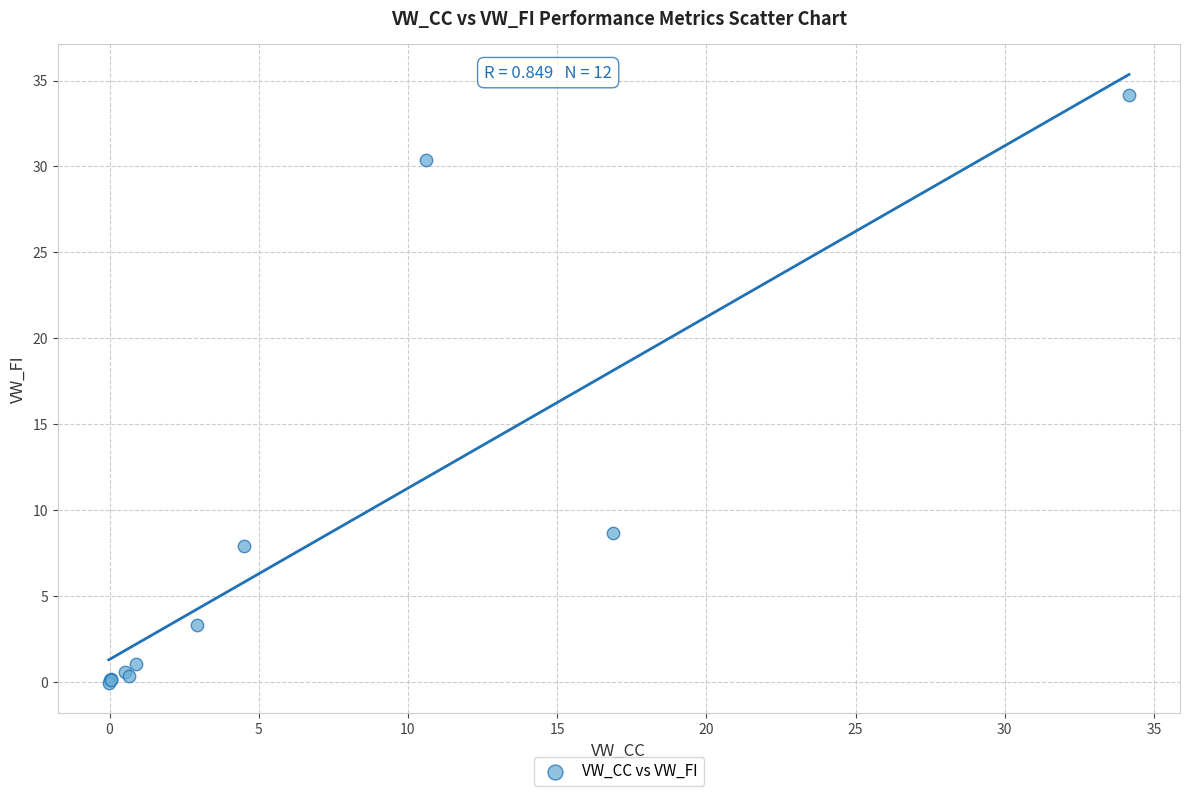

What Y value in the scatter plot is closest to 17?

8.7